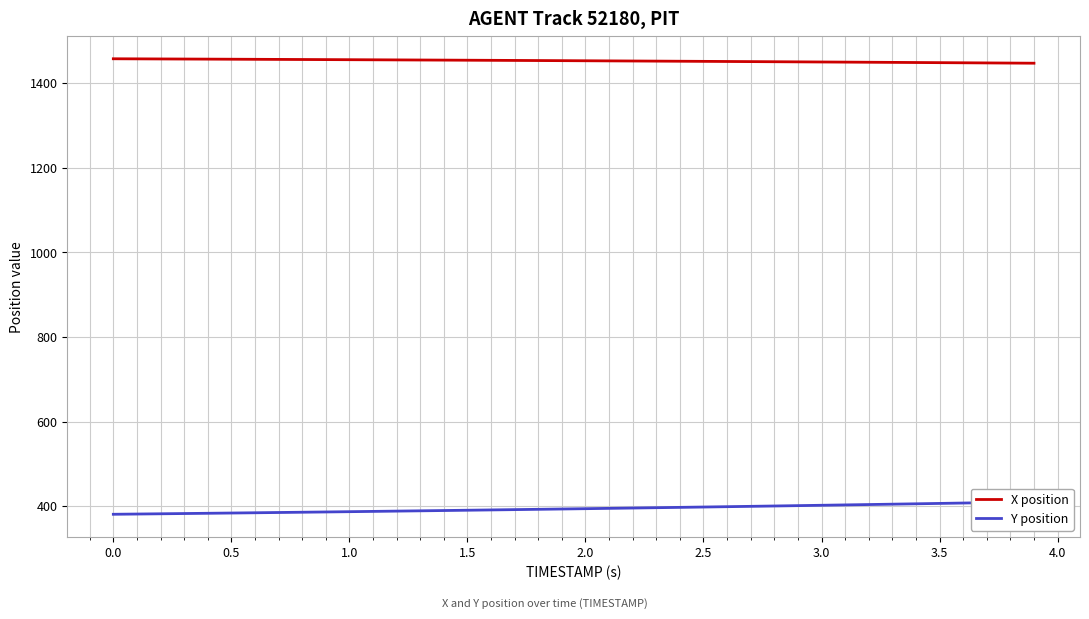

Count the number of data series in this chart.

2